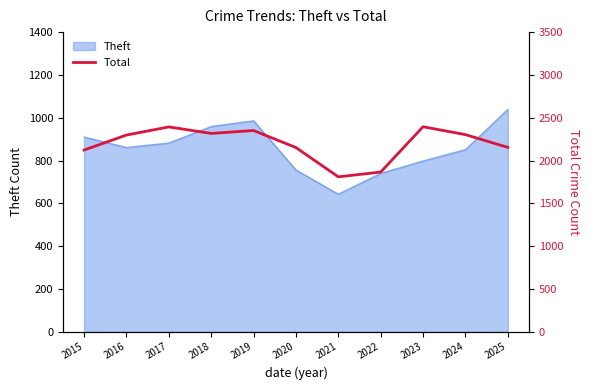

Where is the first local maximum?

2017